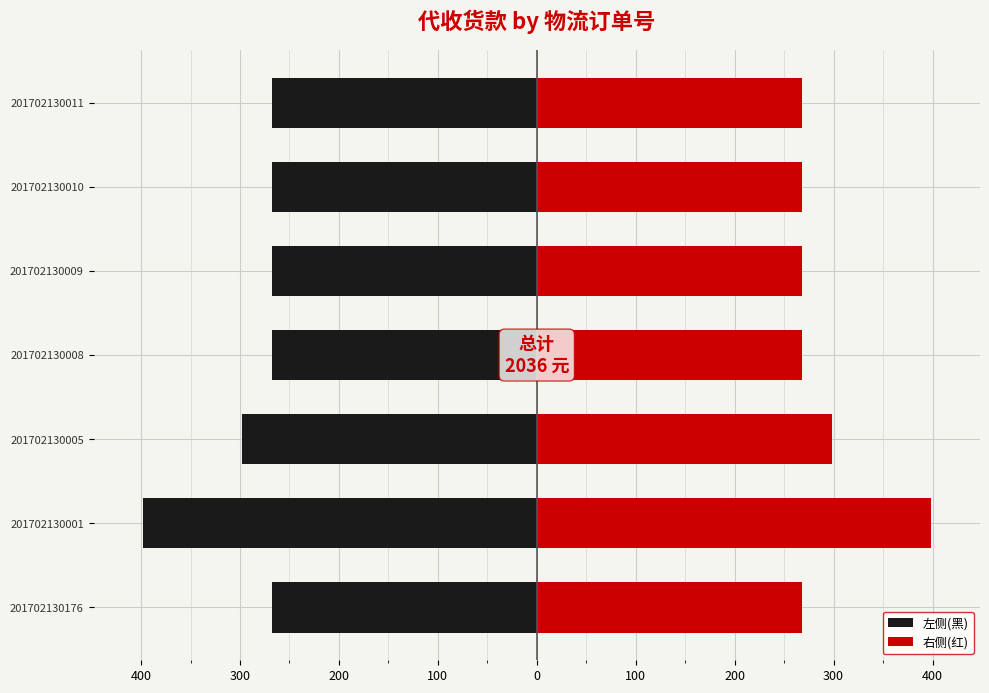

How many bars are there in each group?

2